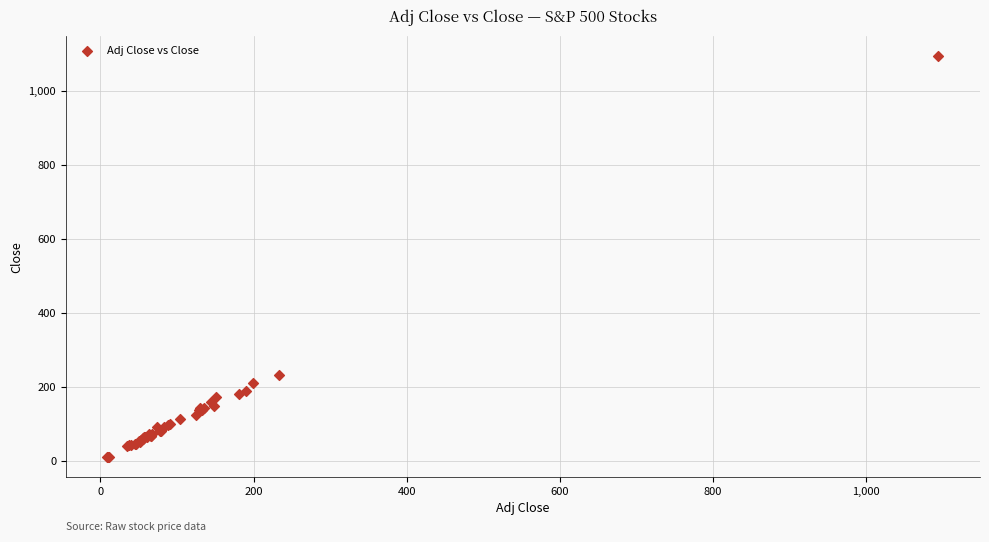

What Y value in the scatter plot is closest to 552?

233.5